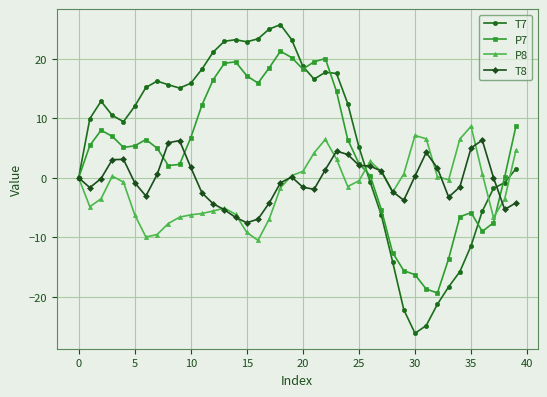

Which series has the widest spread of values?

T7